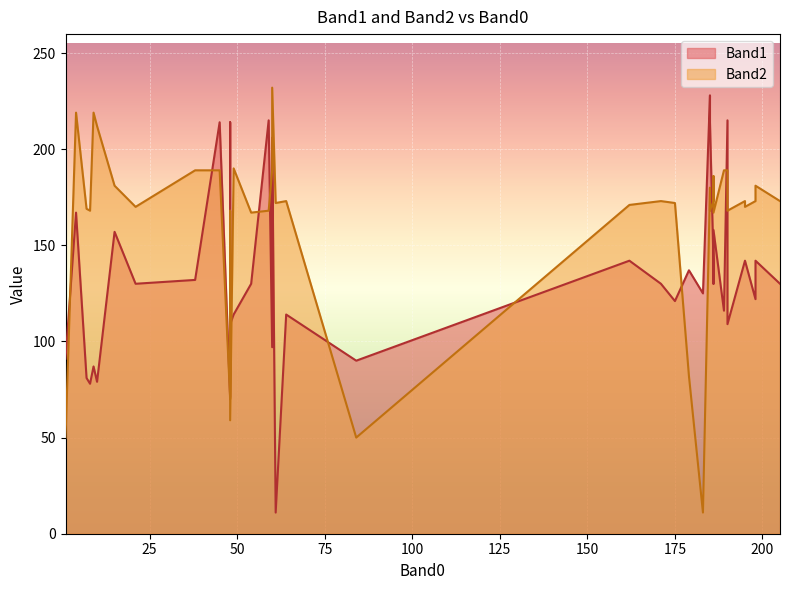

What are all the series names shown in the legend?

Band1, Band2